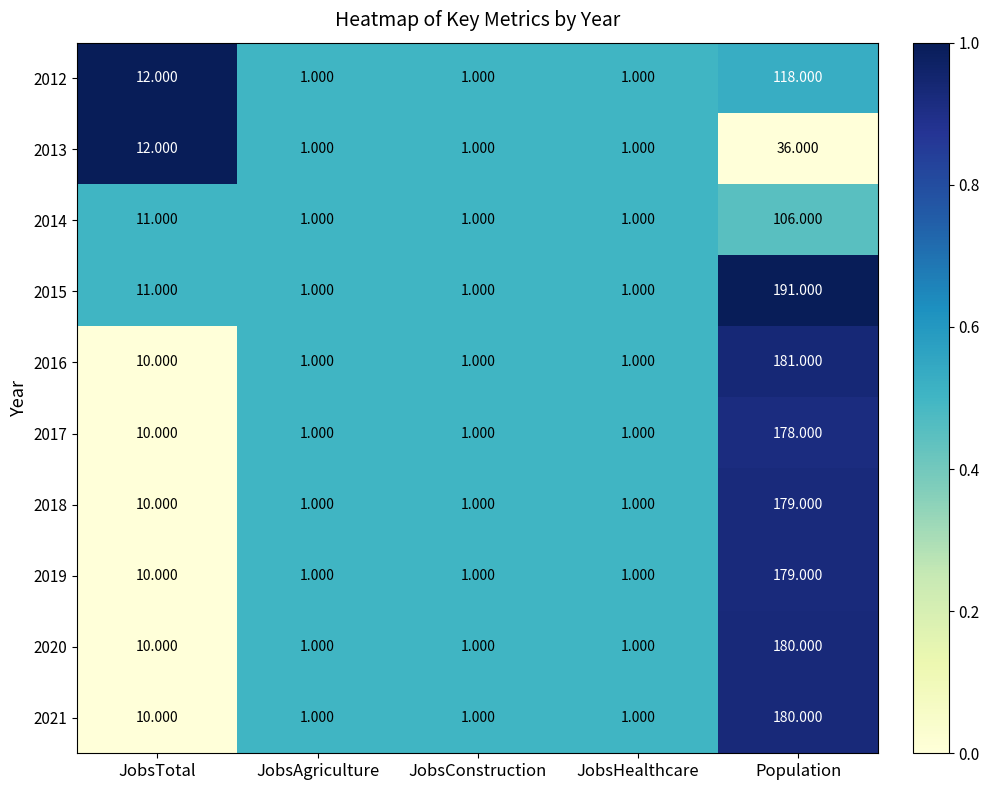

Is the value of 2021 at JobsTotal greater than the value of 2013 at JobsTotal?

No